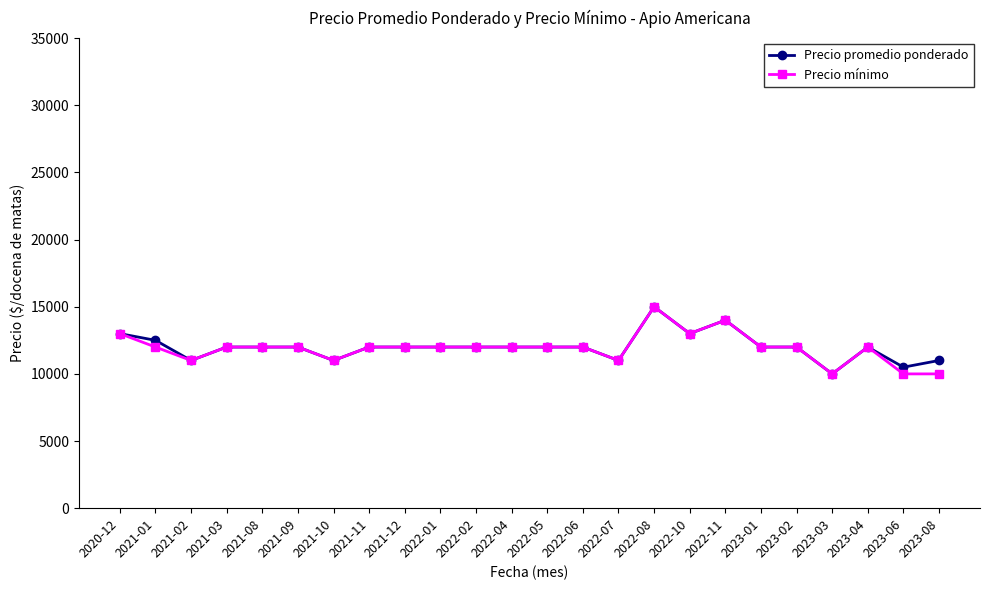

The Precio promedio ponderado series shows 5984 at 2023-03. True or false?

False